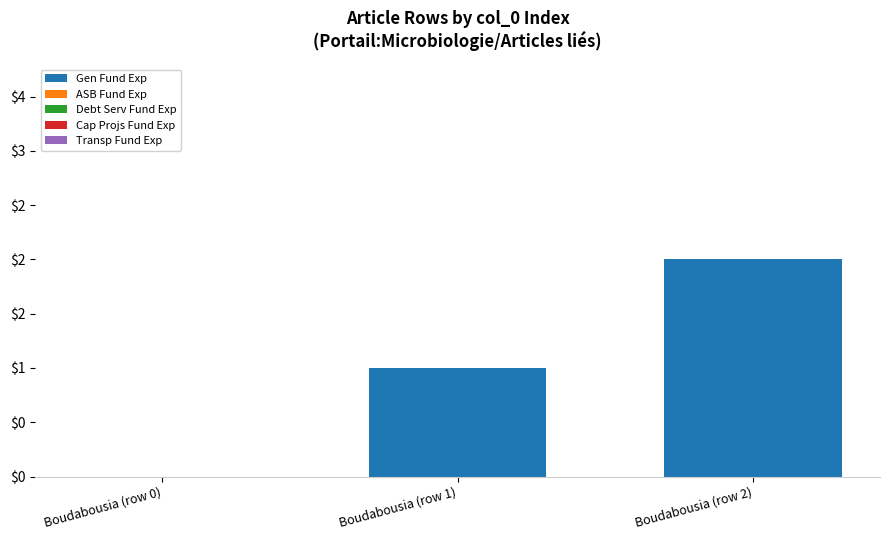

How many data points does each series have?

3